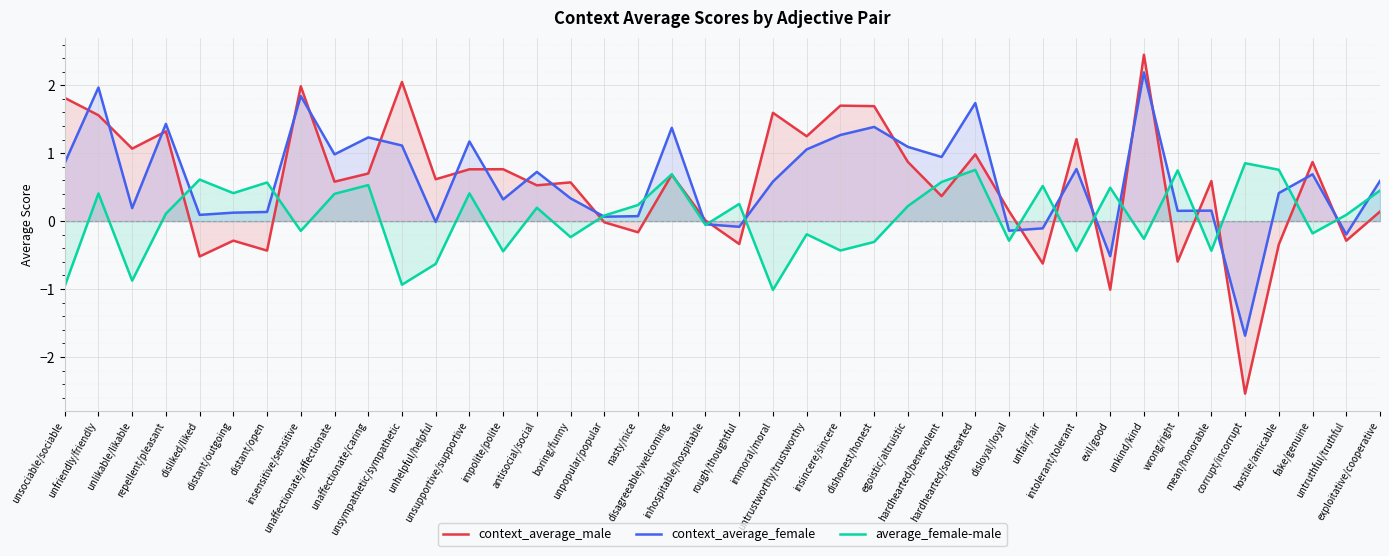

Between which two adjacent categories do average_female-male and context_average_male first intersect?

repellent/pleasant and disliked/liked